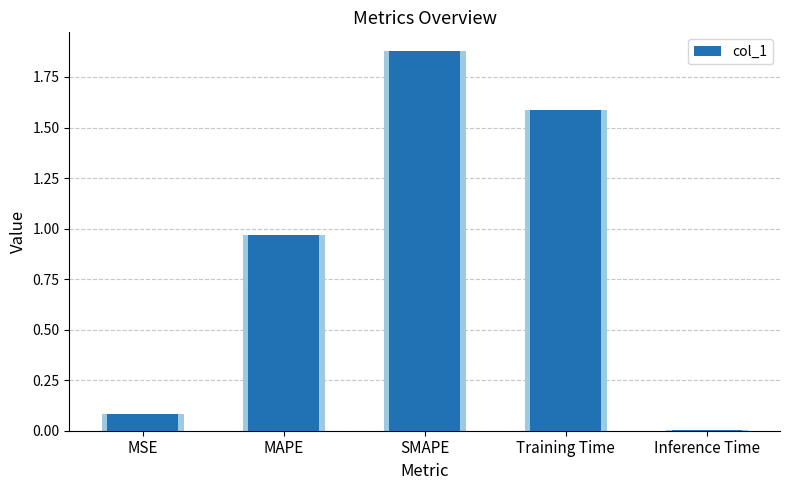

Between Inference Time and MAPE, which is larger?

MAPE